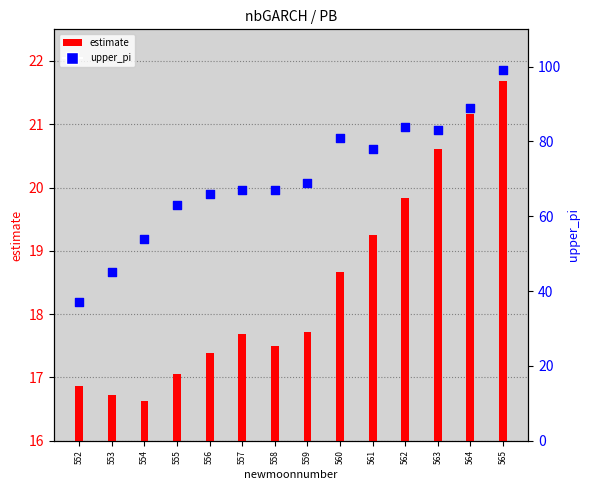

At which category is the sum across all series the highest?

565